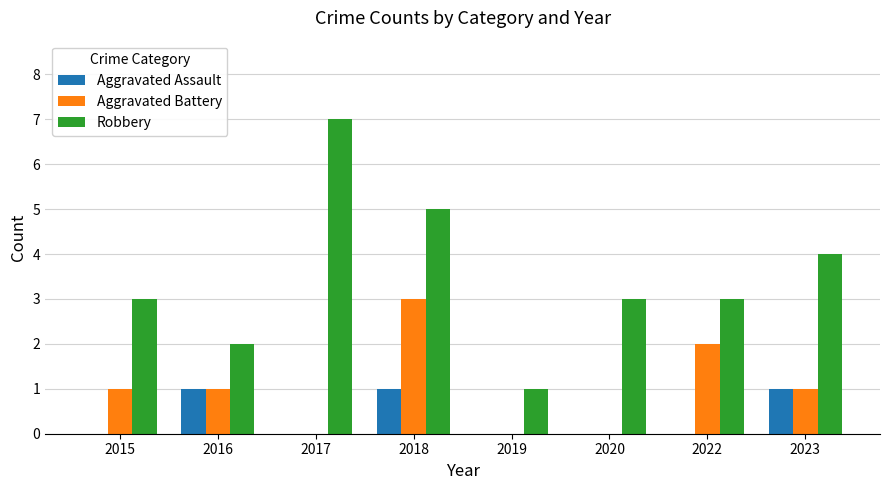

What is the total value across all series at 2023?

6